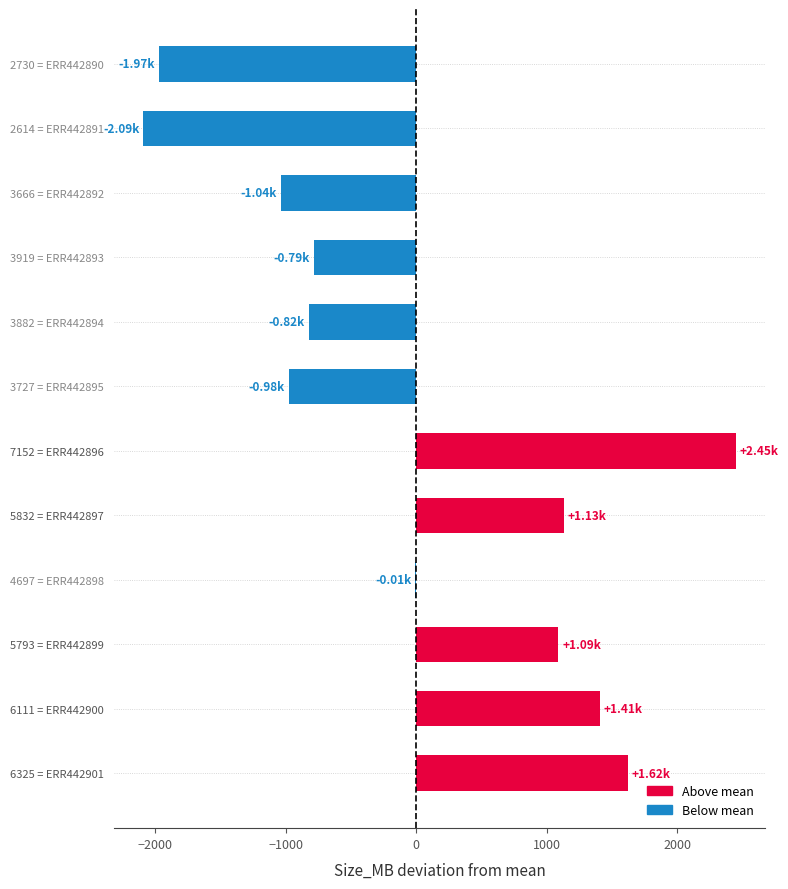

Between 3666 = ERR442892 and 6325 = ERR442901, which is larger?

6325 = ERR442901